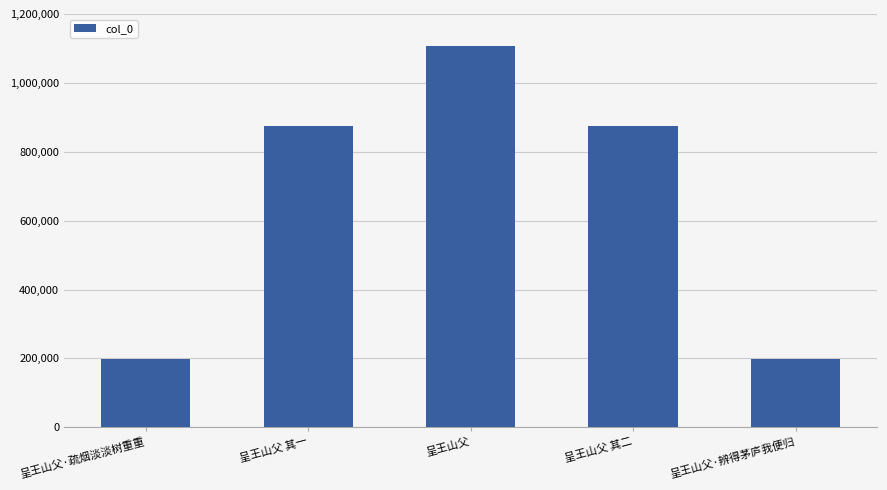

At which category does the chart reach its peak across all series?

呈王山父